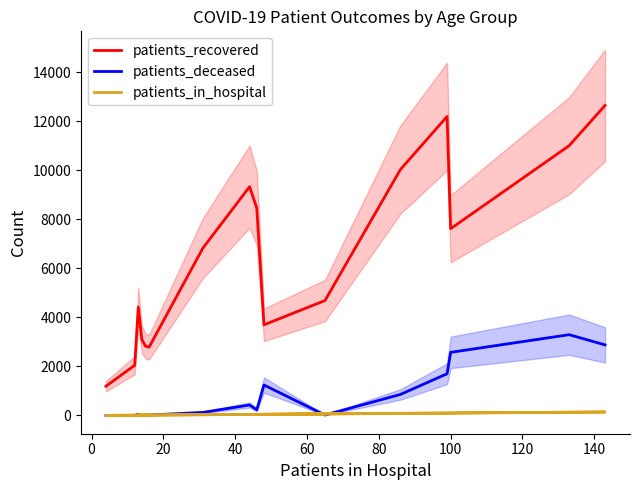

What is the difference between the second highest and minimum values in the patients_in_hospital series?

129